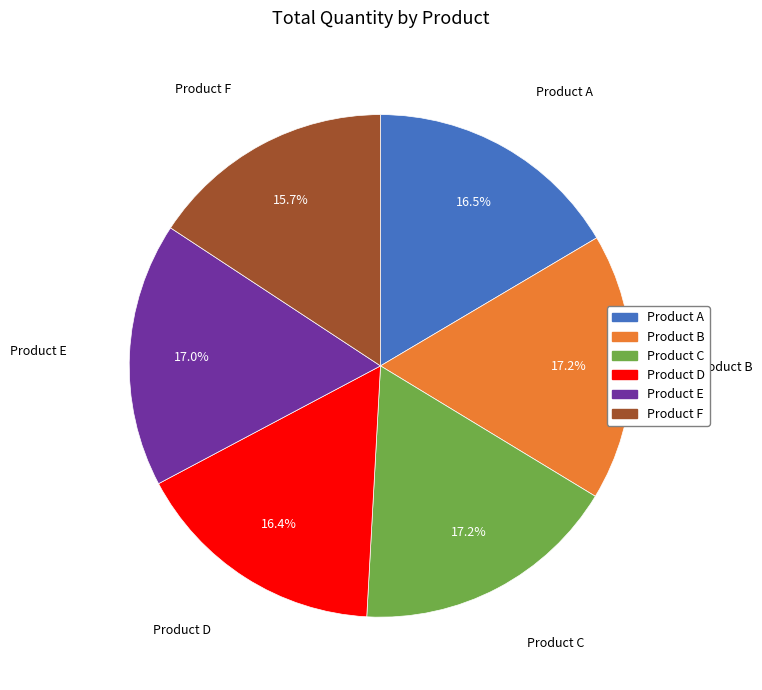

Combined, do Product C and Product E account for over 50%?

No